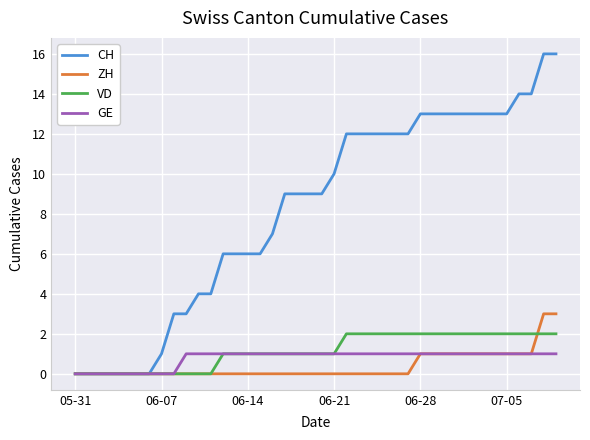

Which series has the largest total across all categories?

CH